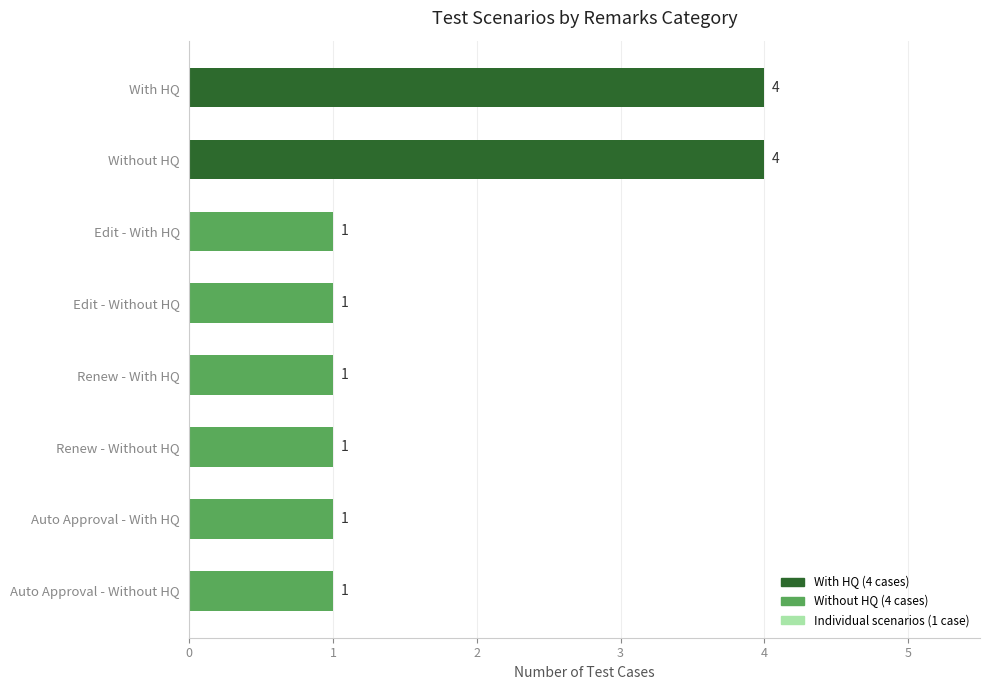

Reading top to bottom, extract all data points from this chart.

4	4	1	1	1	1	1	1